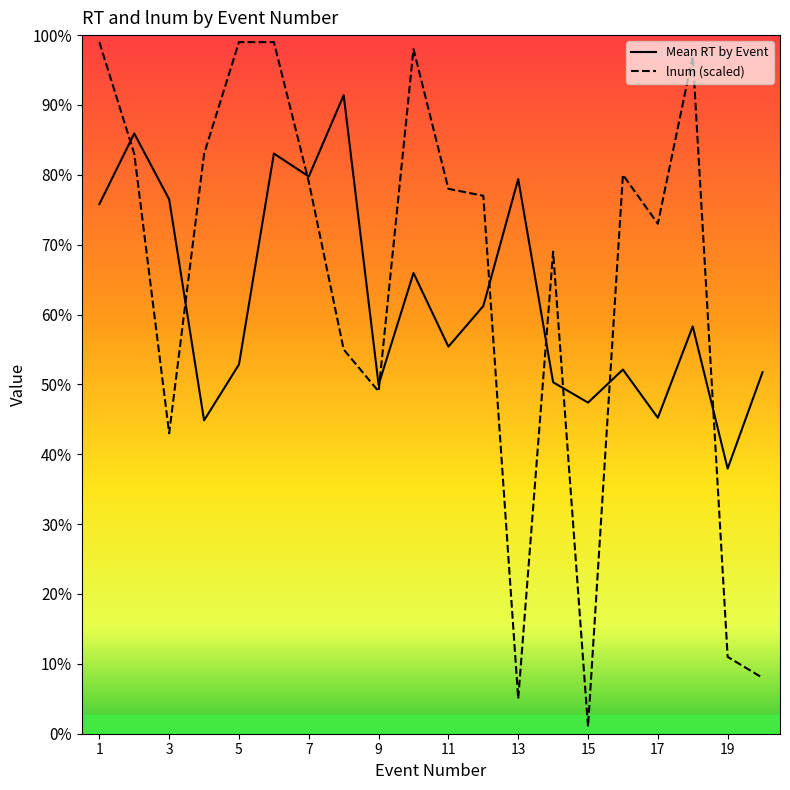

What are all the series names shown in the legend?

Mean RT by Event, lnum (scaled)